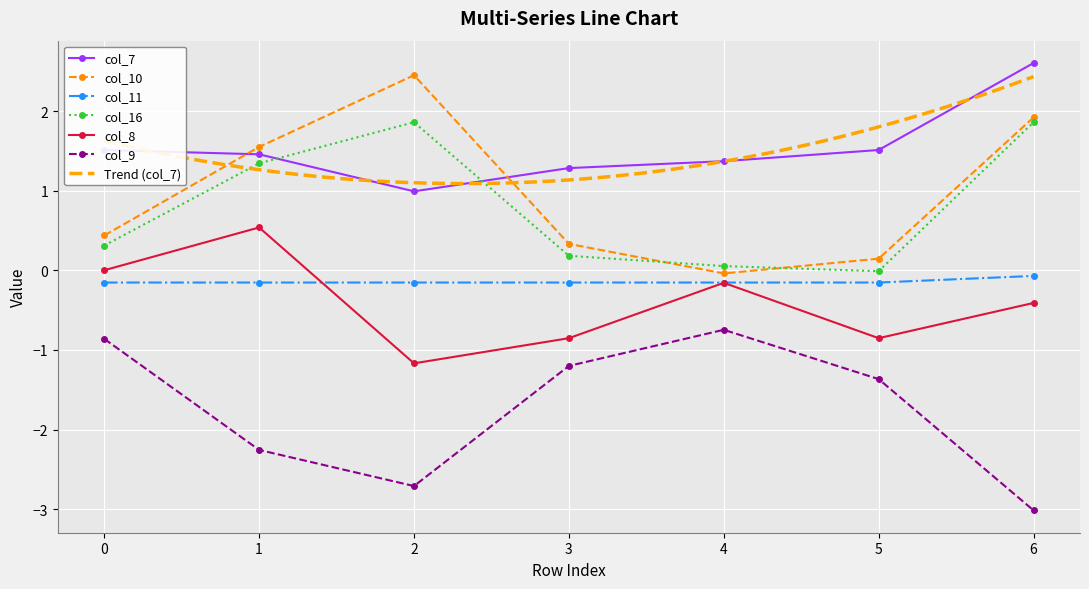

The value of col_9 at 4 is -1.2. True or false?

False